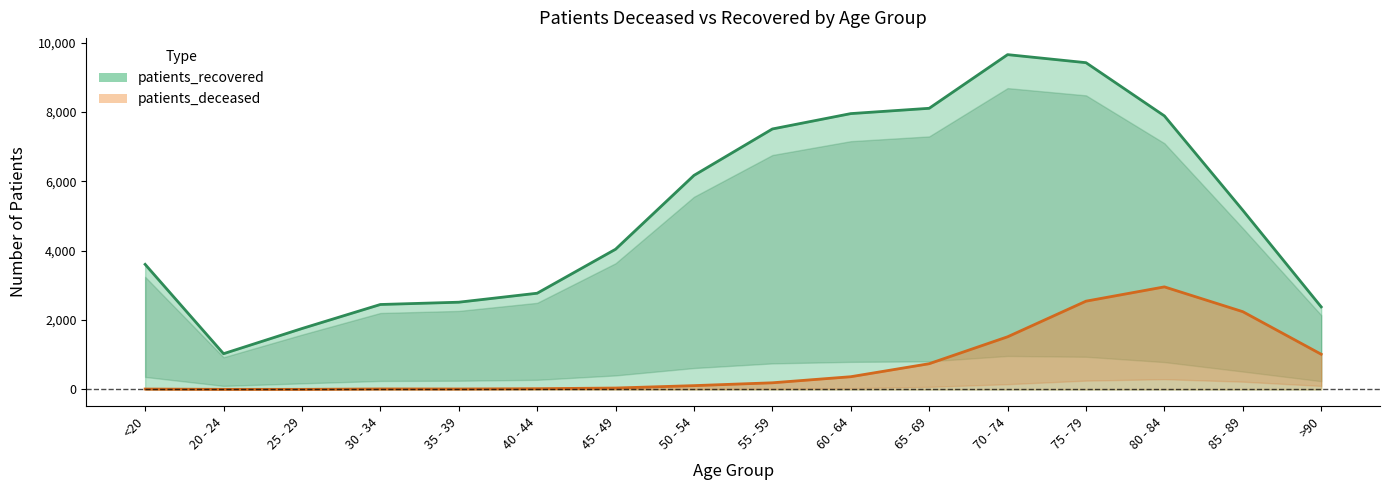

Reading right to left, transcribe all the data shown in this chart.

patients_deceased: 1015	2242	2957	2545	1518	742	367	192	110	41	22	14	15	3	3	12
patients_recovered: 2380	5166	7886	9420	9652	8105	7952	7509	6171	4042	2774	2515	2449	1756	1031	3606